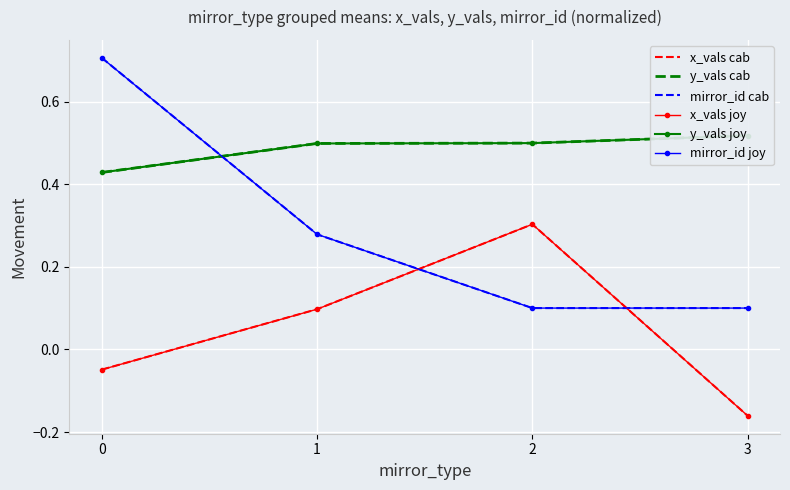

List the labels in order of y_vals cab value, largest first.

3, 2, 1, 0